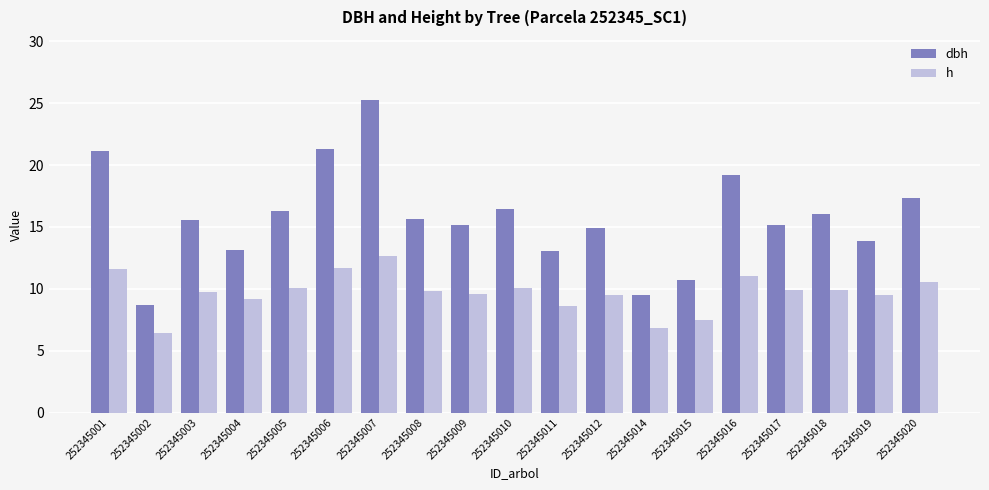

How many categories are shown in the chart?

19